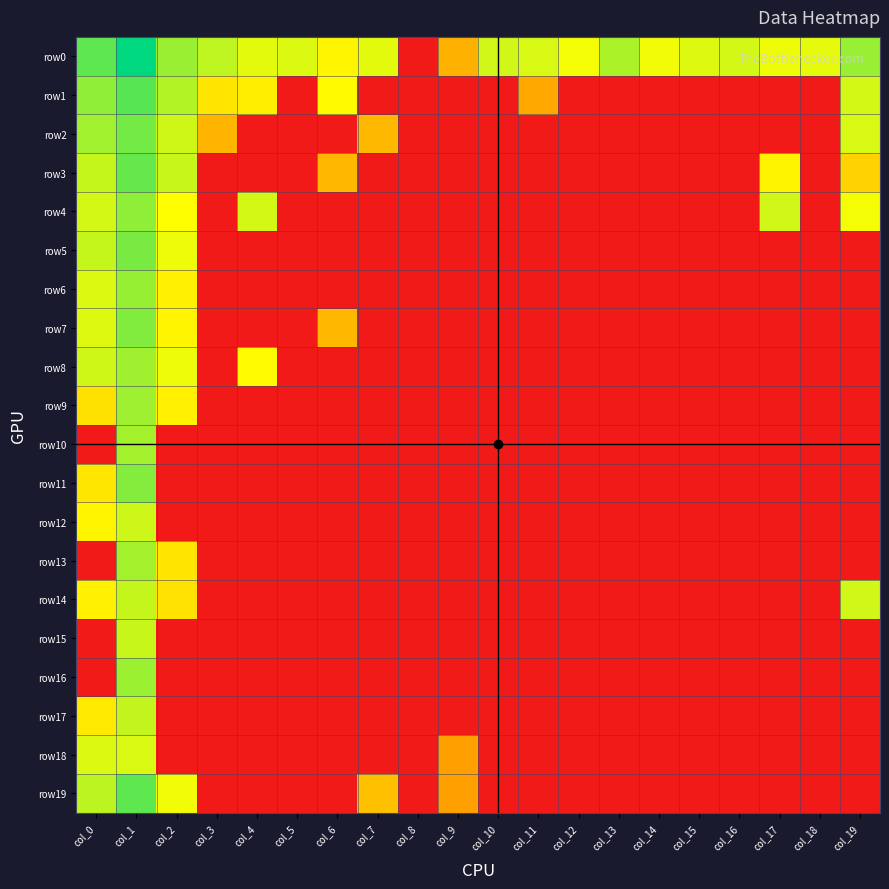

How many data points does each series have?

20